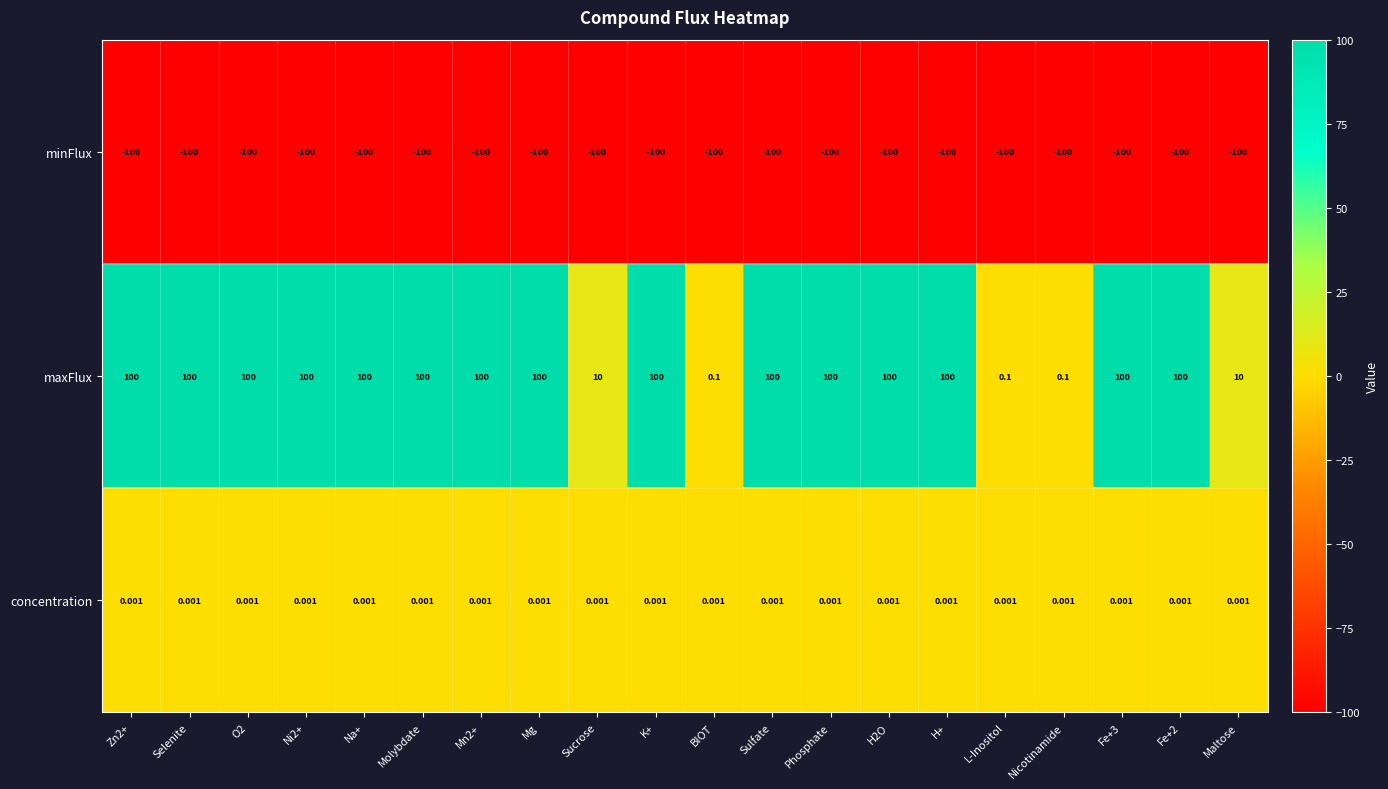

Is the value of minFlux at K+ greater than the value of maxFlux at H+?

No